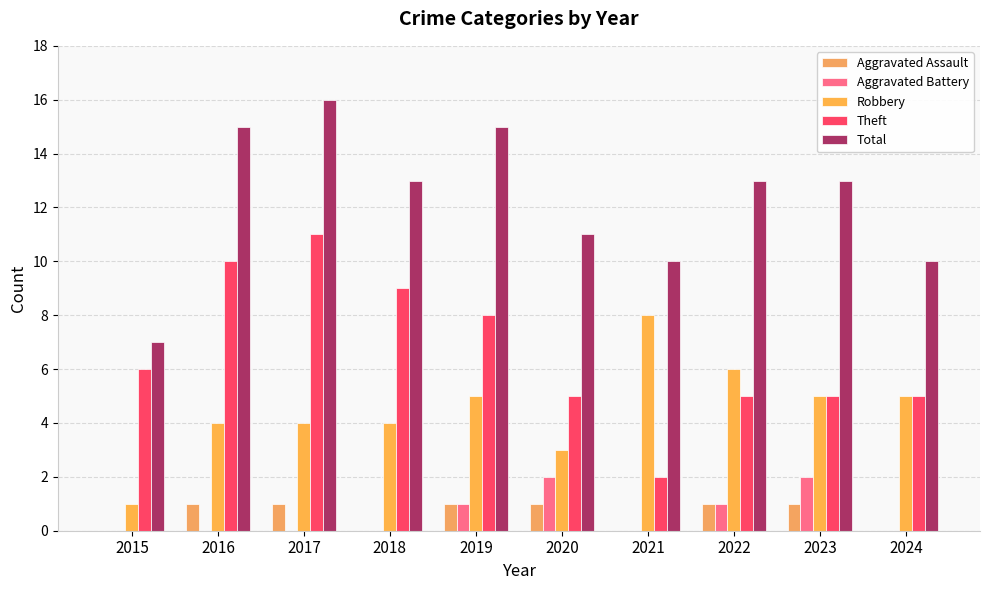

Are the bars horizontal?

No